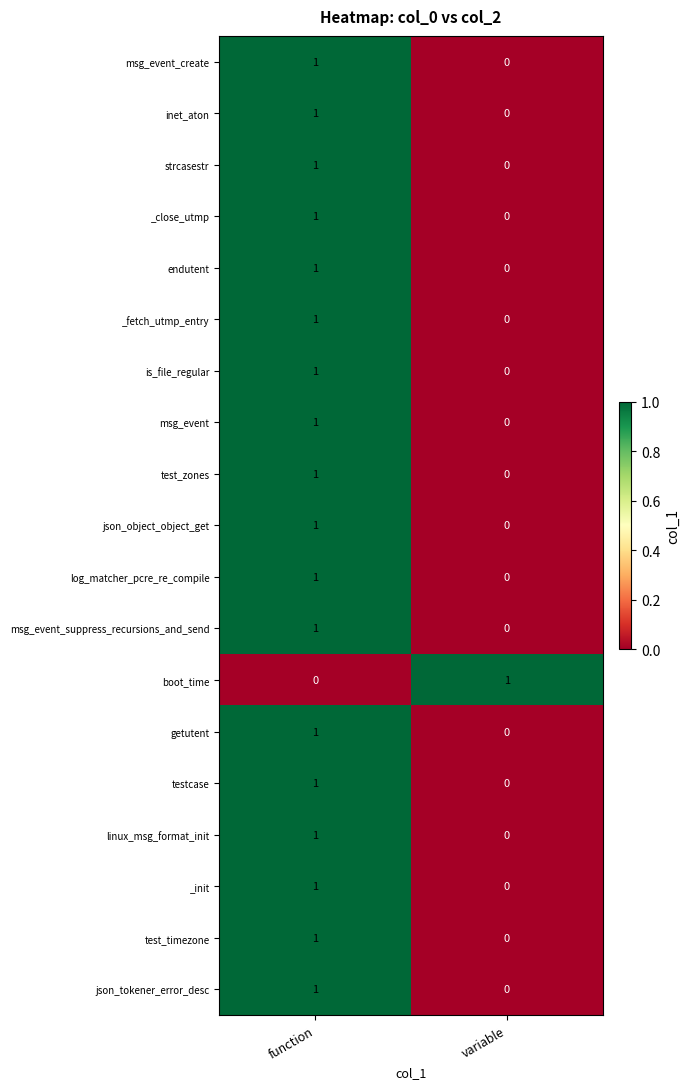

At which label is strcasestr closest to 0?

variable